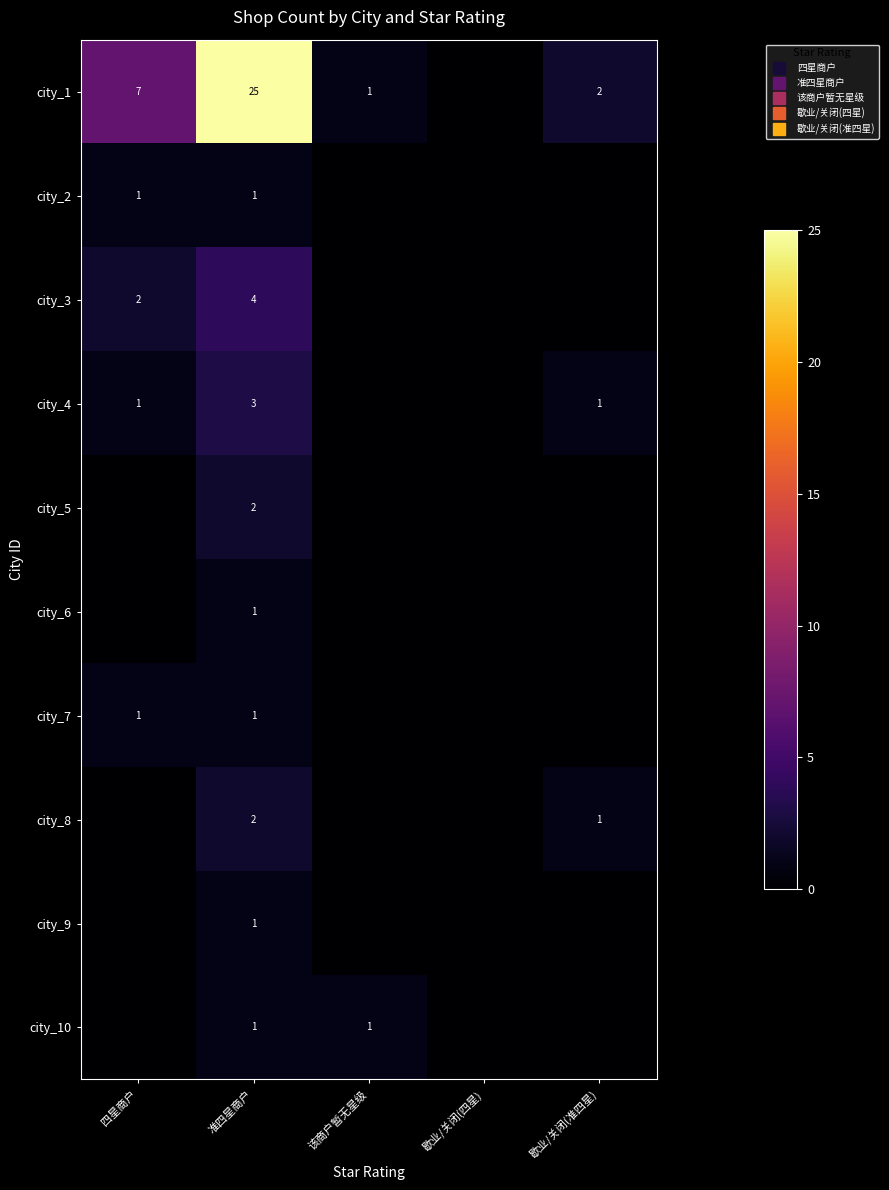

Read the city_3 value at 准四星商户.

4